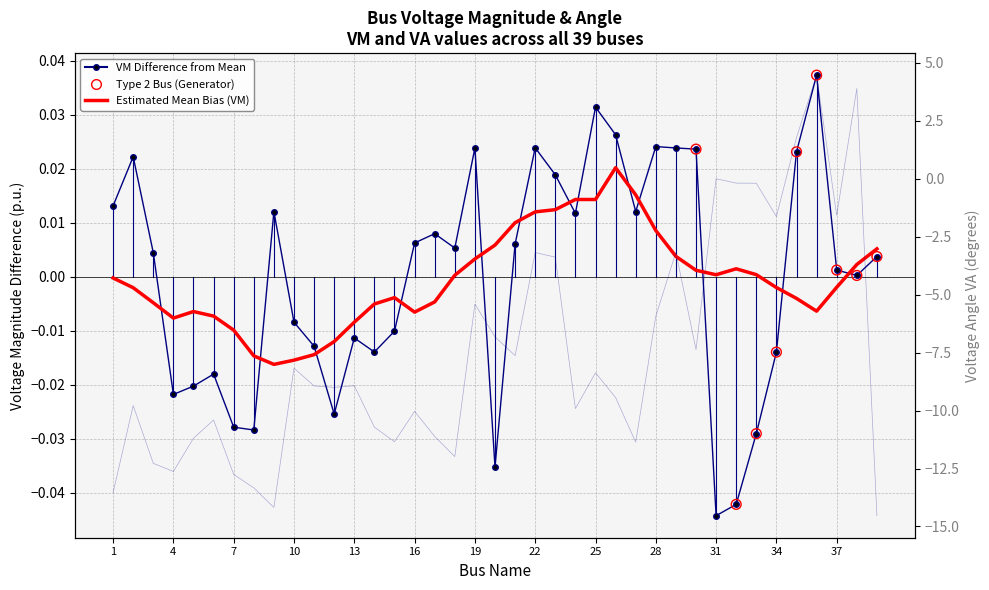

What is the total value across all series at 36?

4.5